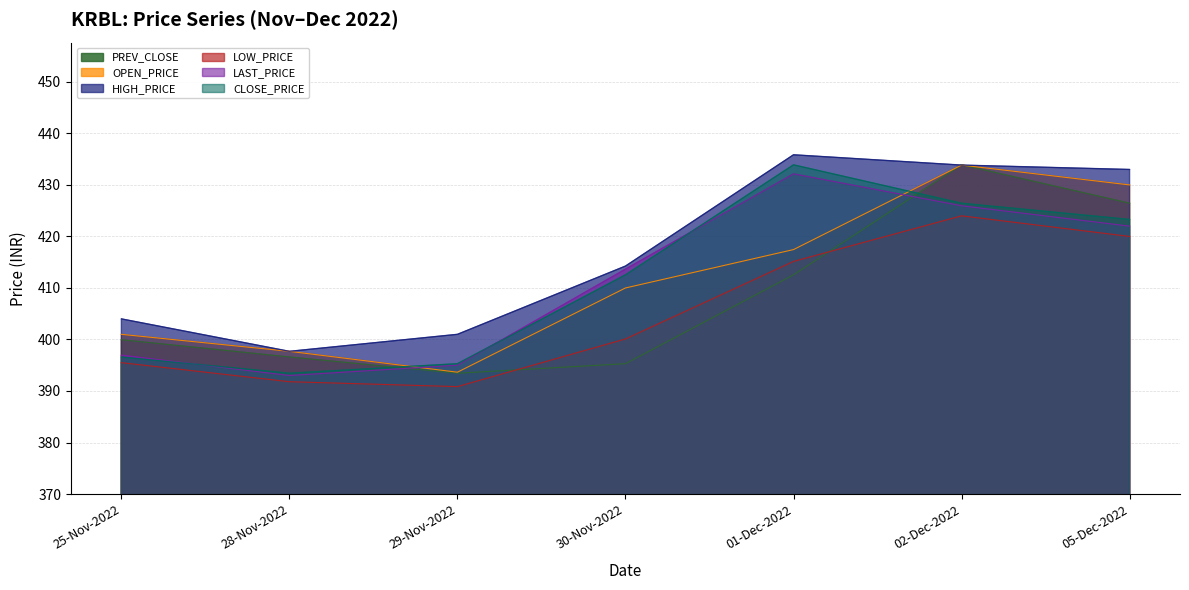

What is the sum of the OPEN_PRICE values at 29-Nov-2022 and 28-Nov-2022?

791.3